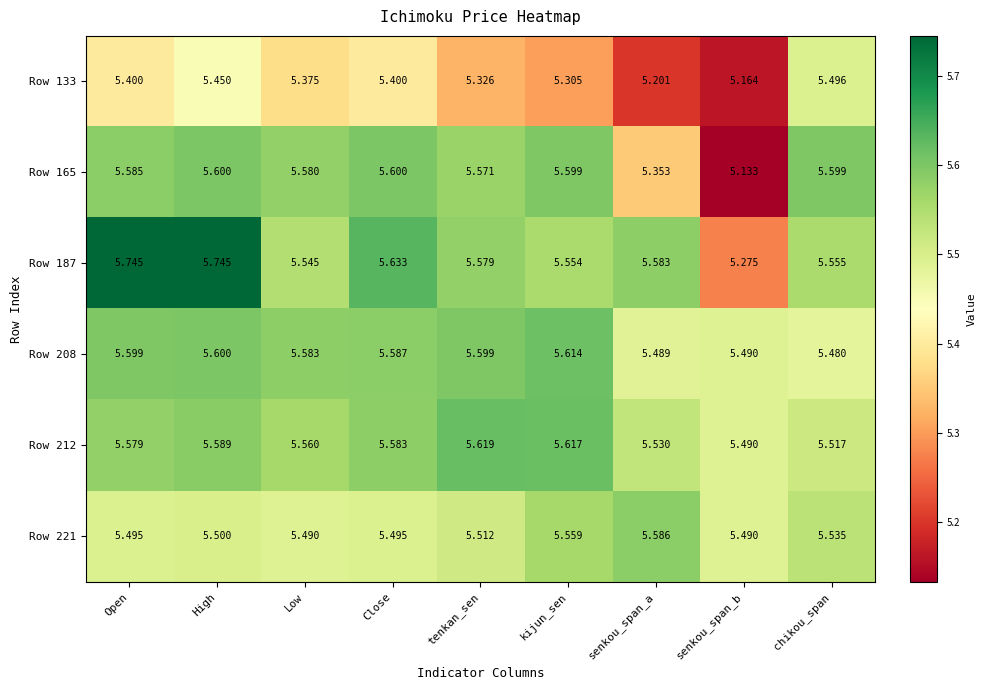

At which category is the sum across all series the highest?

High